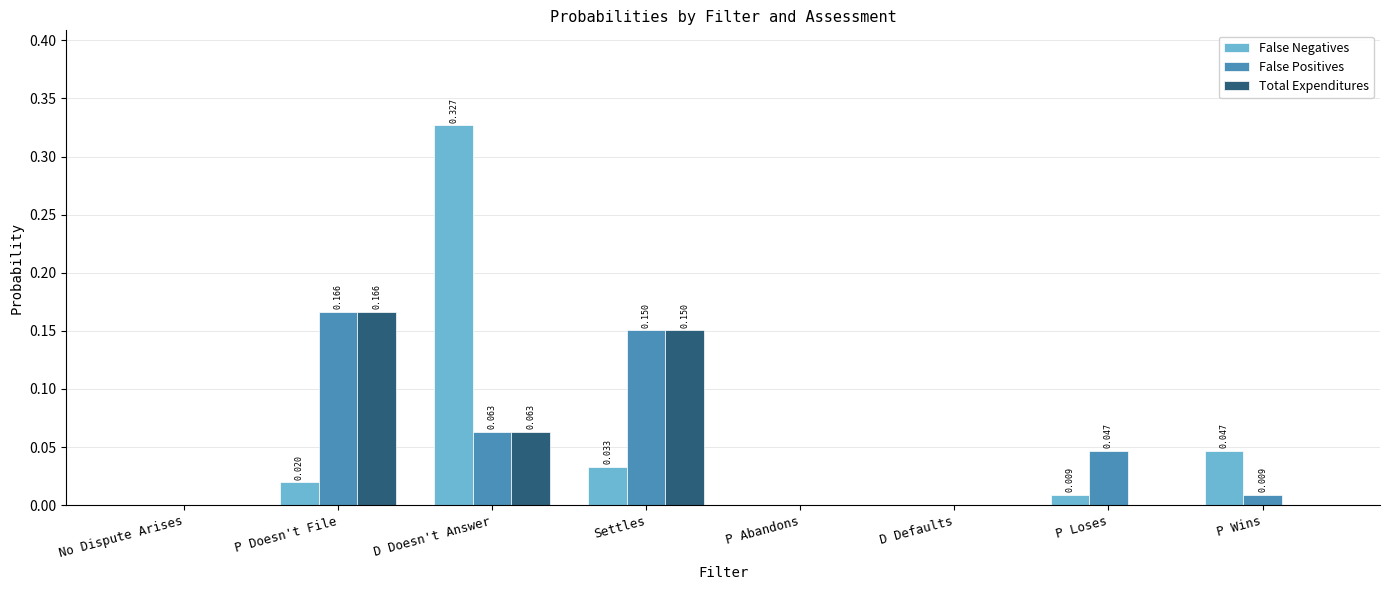

Is the value of Total Expenditures at P Wins greater than the value of False Positives at P Doesn't File?

No